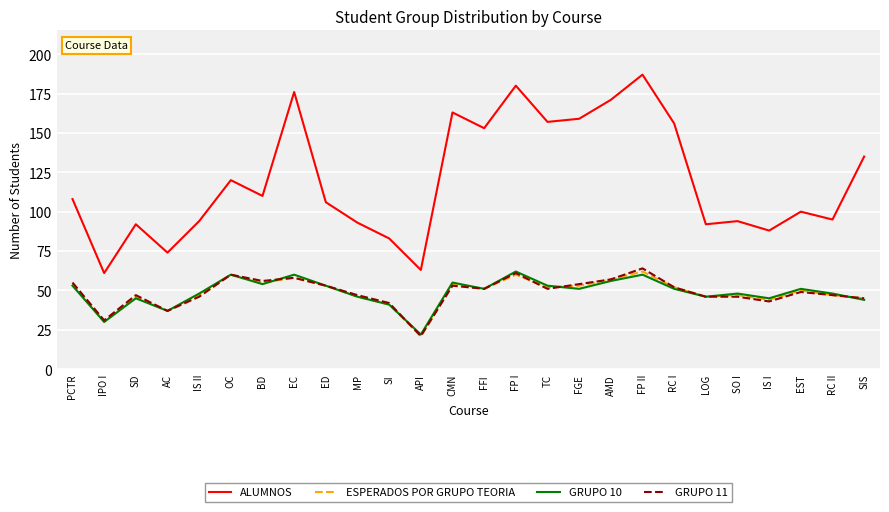

What value does the ESPERADOS POR GRUPO TEORIA series have at AC?

37